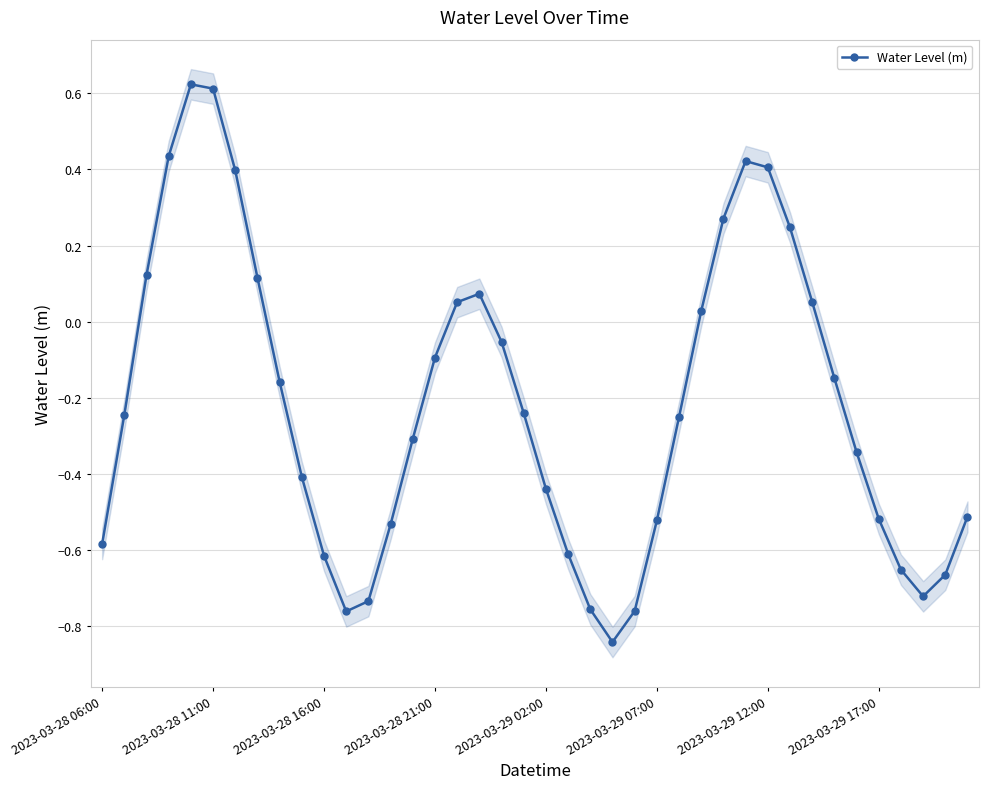

What is the value of the 9th point from the left?

-0.2